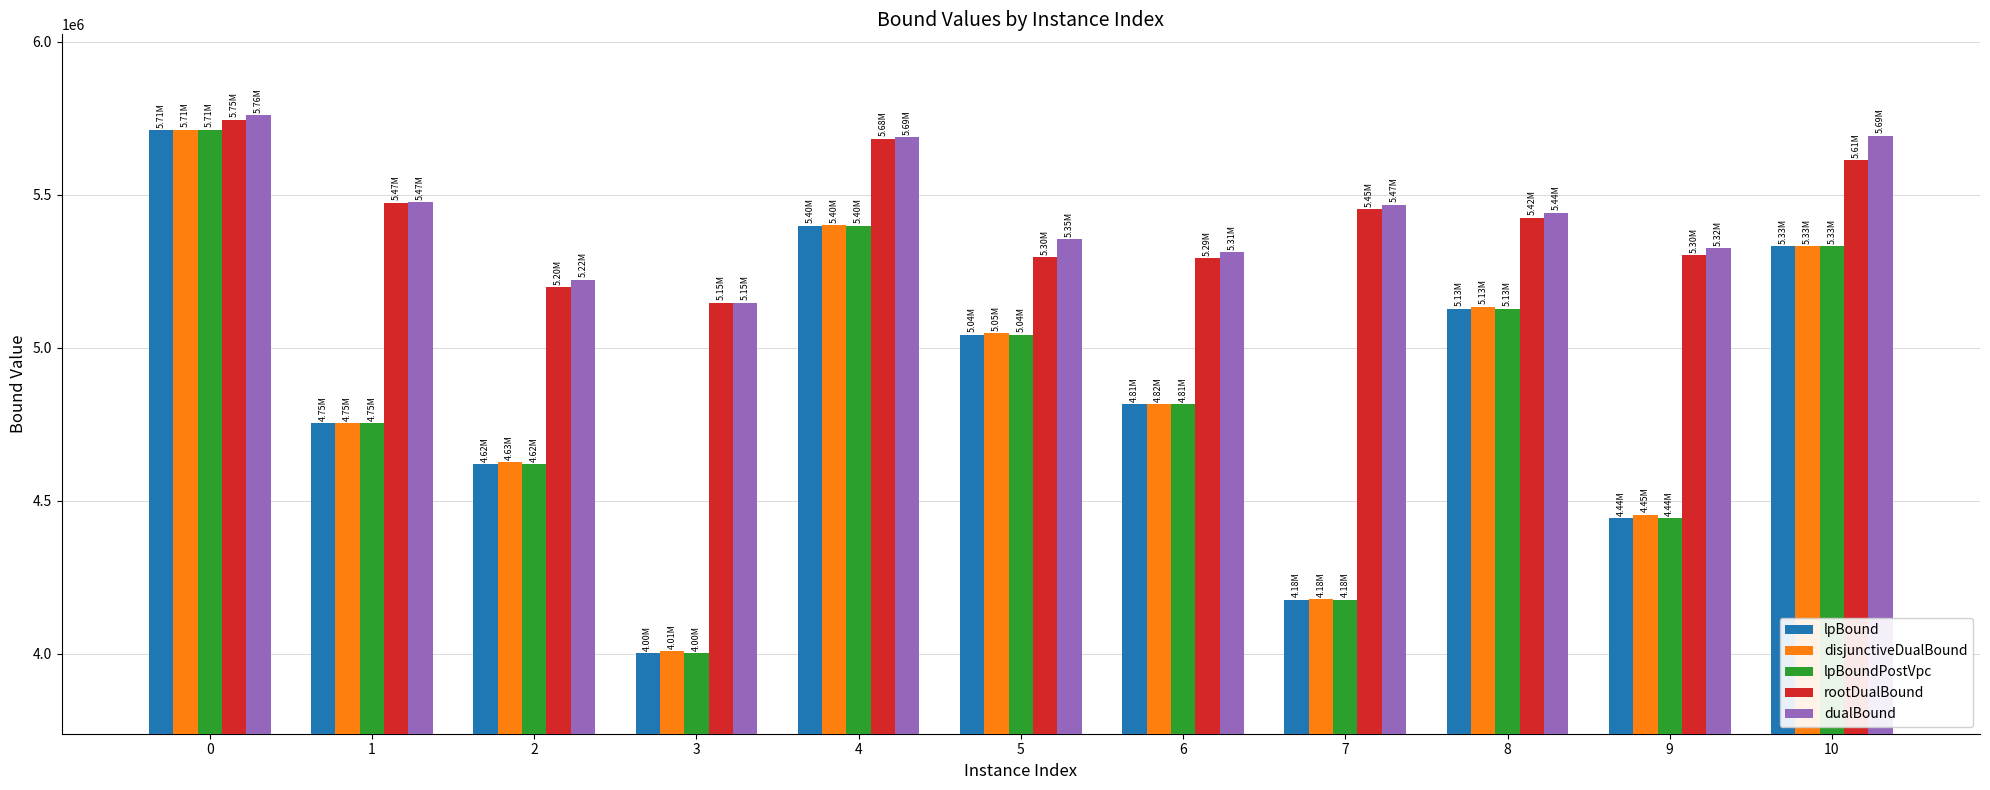

What is the total value across all series at 0?

28644342.2